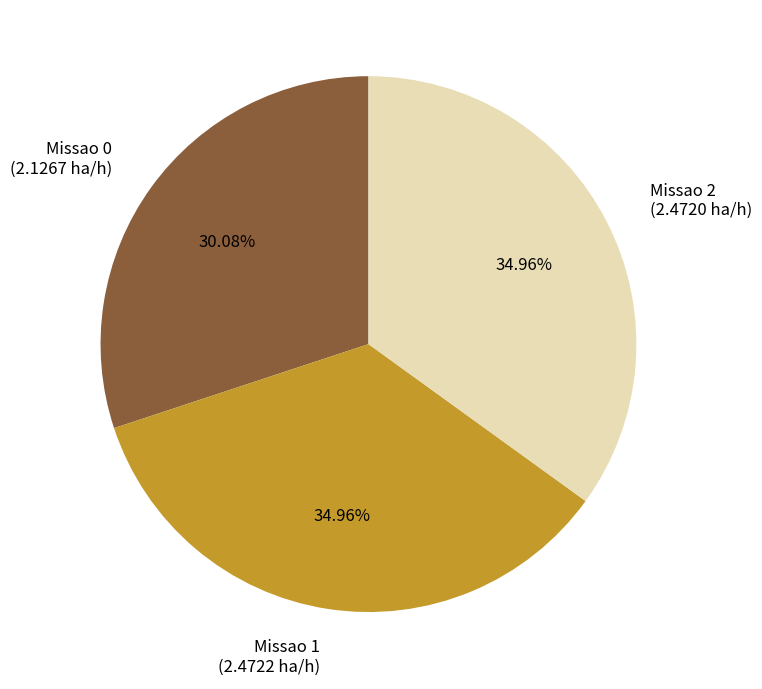

Approximately how many times larger is the value at Missao 2 (2.4720 ha/h) compared to Missao 1 (2.4722 ha/h)?

1.0